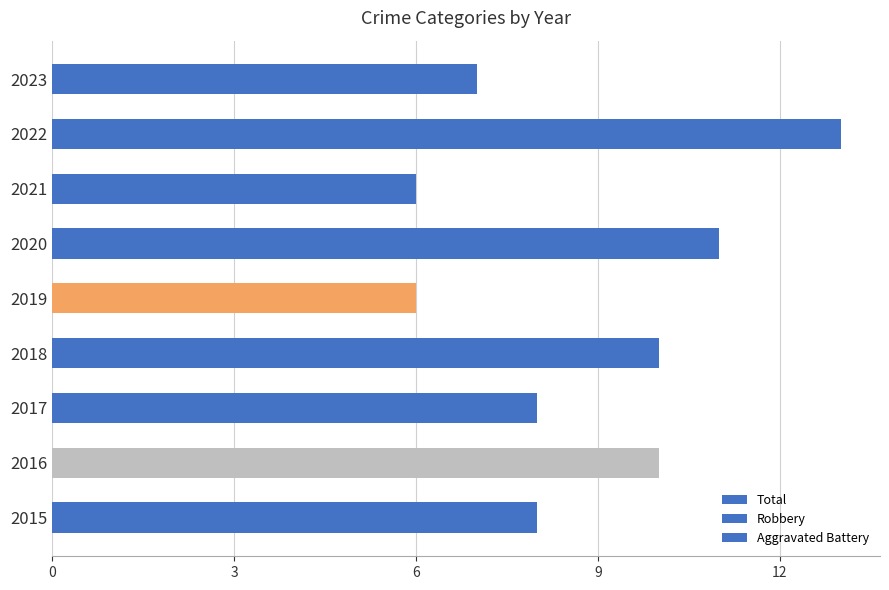

How many bars are there in total?

9